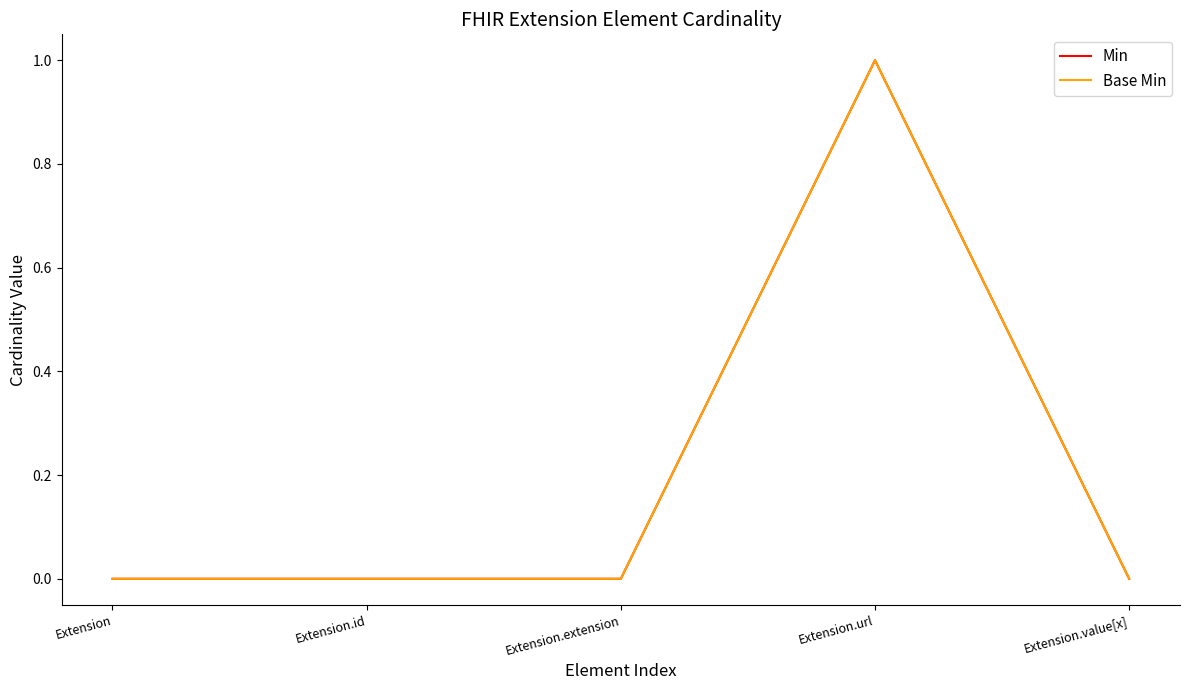

True or false: Min has more than 1 interior local peaks.

False